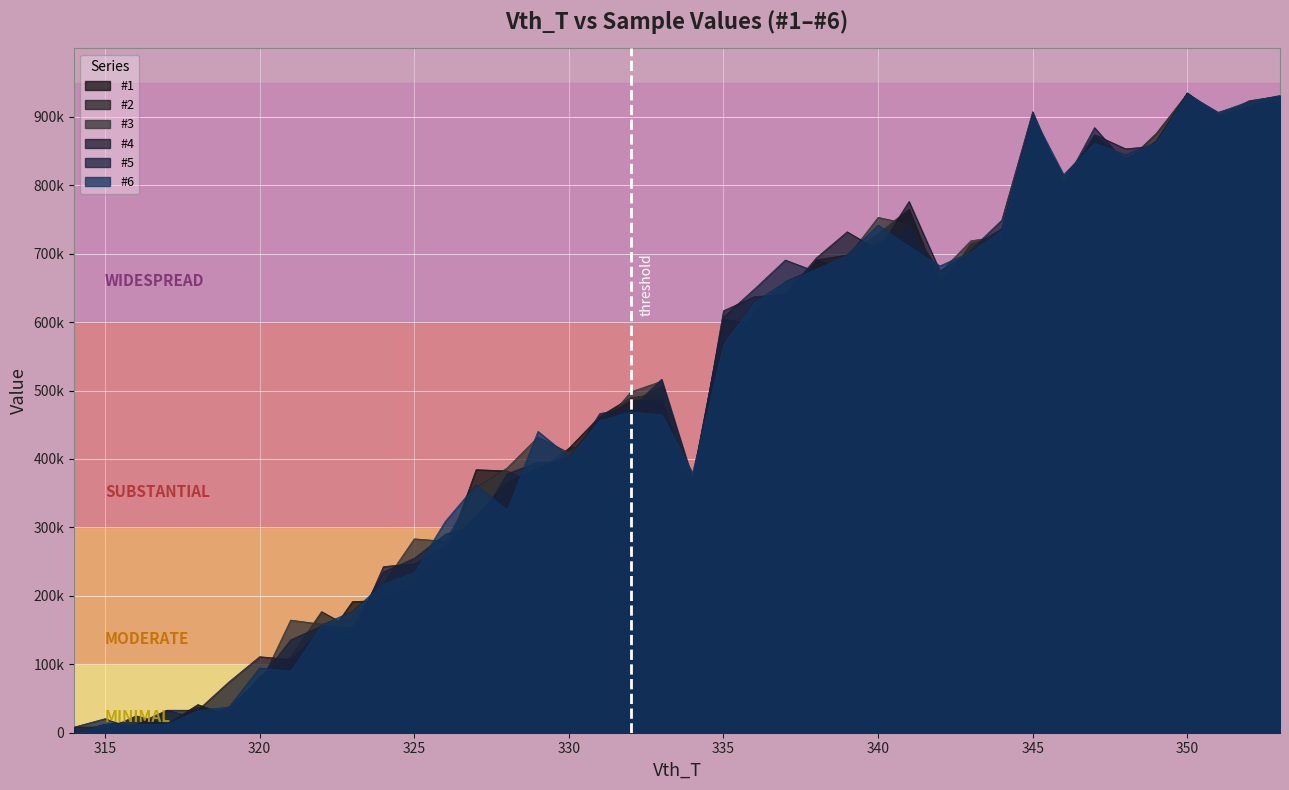

Which series has the largest range (max minus min)?

#1